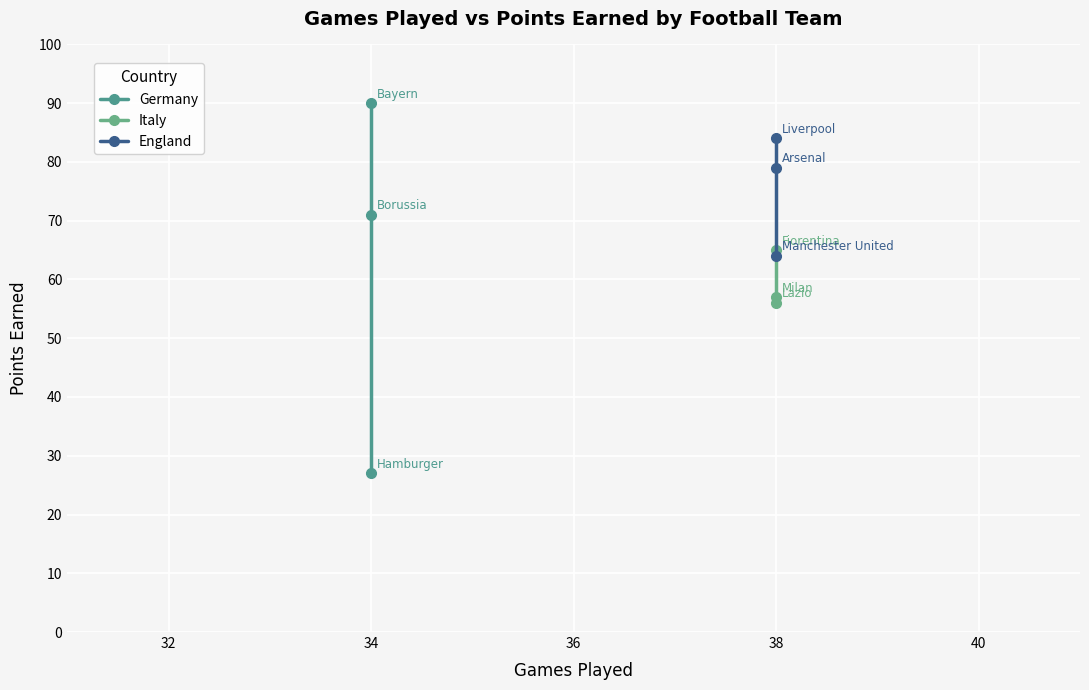

Is this an area chart (filled region under the line)?

No